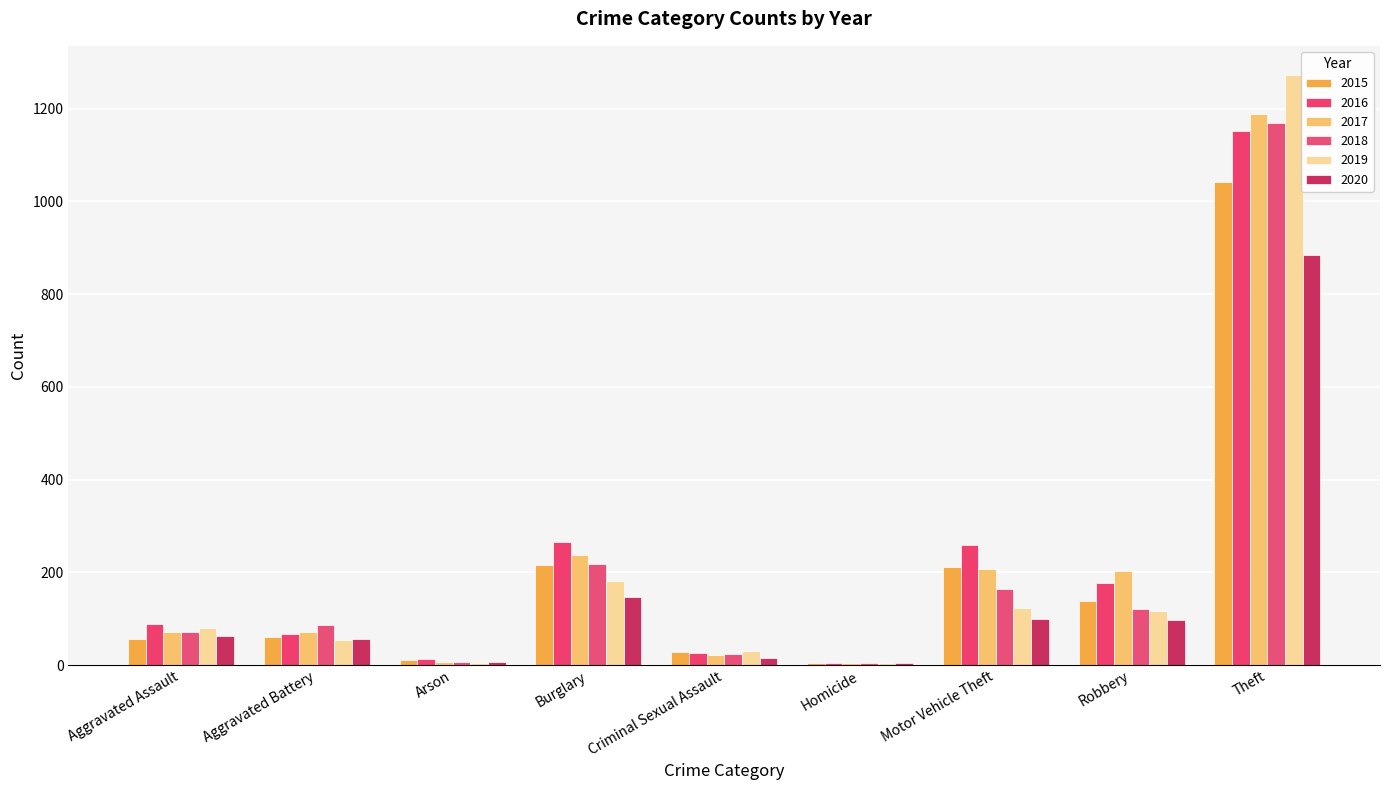

Reading right to left, extract all data points from this chart.

2015: 1041	139	212	5	29	216	10	60	56
2016: 1151	178	259	4	26	266	12	66	88
2017: 1188	202	208	4	22	237	7	71	72
2018: 1170	121	163	4	24	218	7	86	72
2019: 1272	116	123	4	31	182	5	53	80
2020: 884	97	99	5	15	146	7	57	62